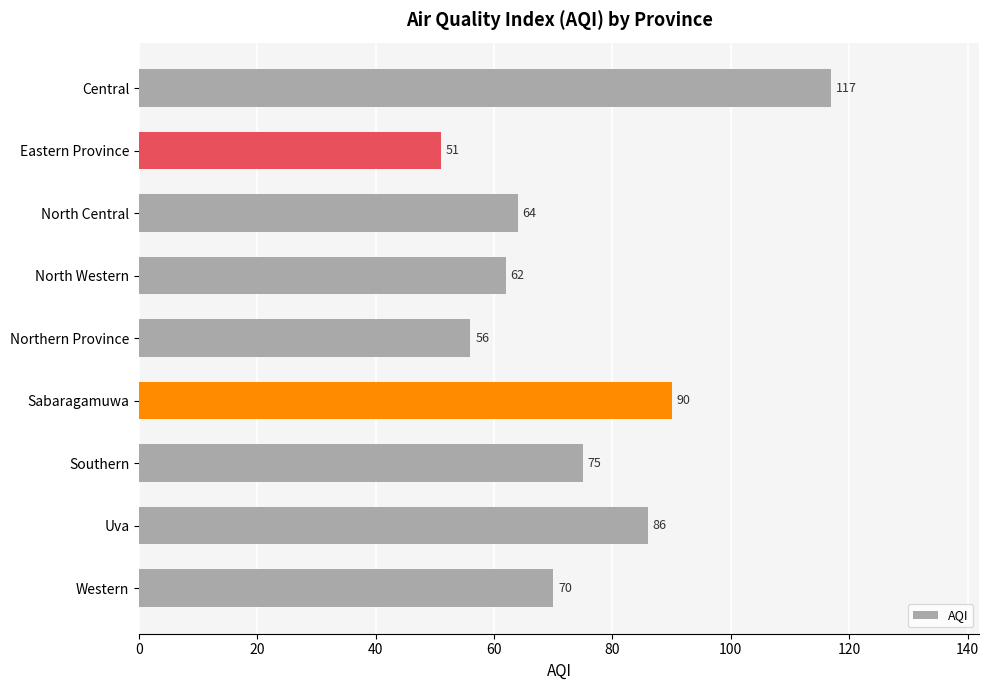

What is the change in value from Sabaragamuwa to Uva?

-4